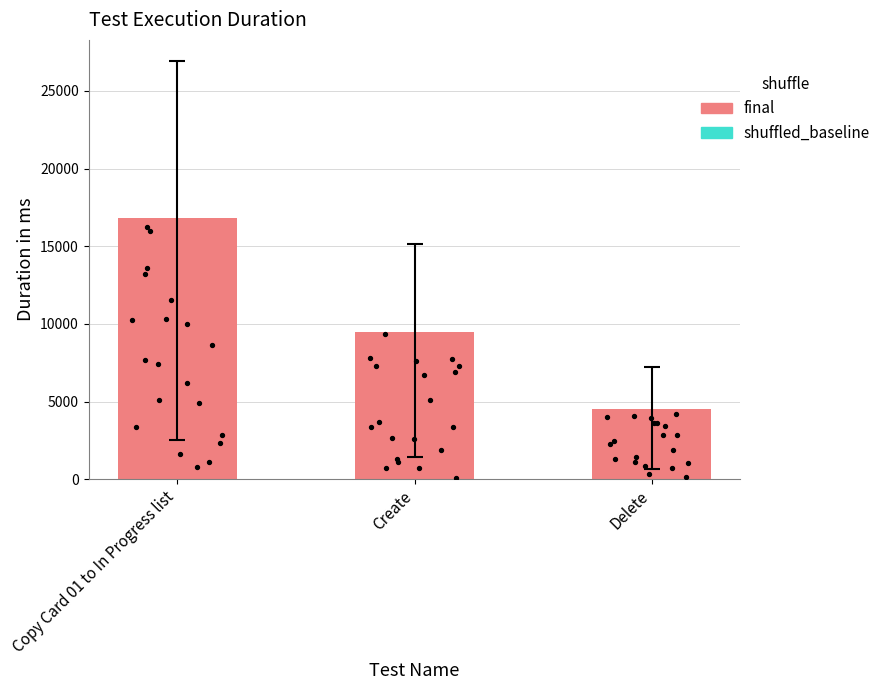

Which has a higher value, Copy Card 01 to In Progress list or Delete?

Copy Card 01 to In Progress list